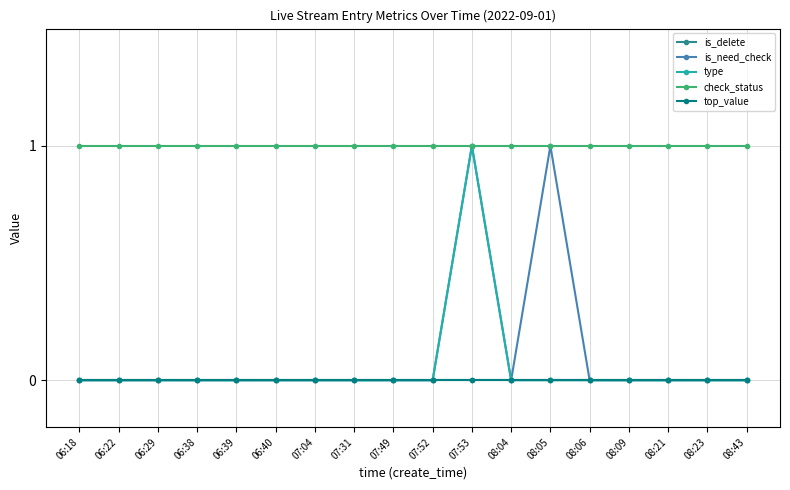

At which label is is_need_check closest to 0?

06:18